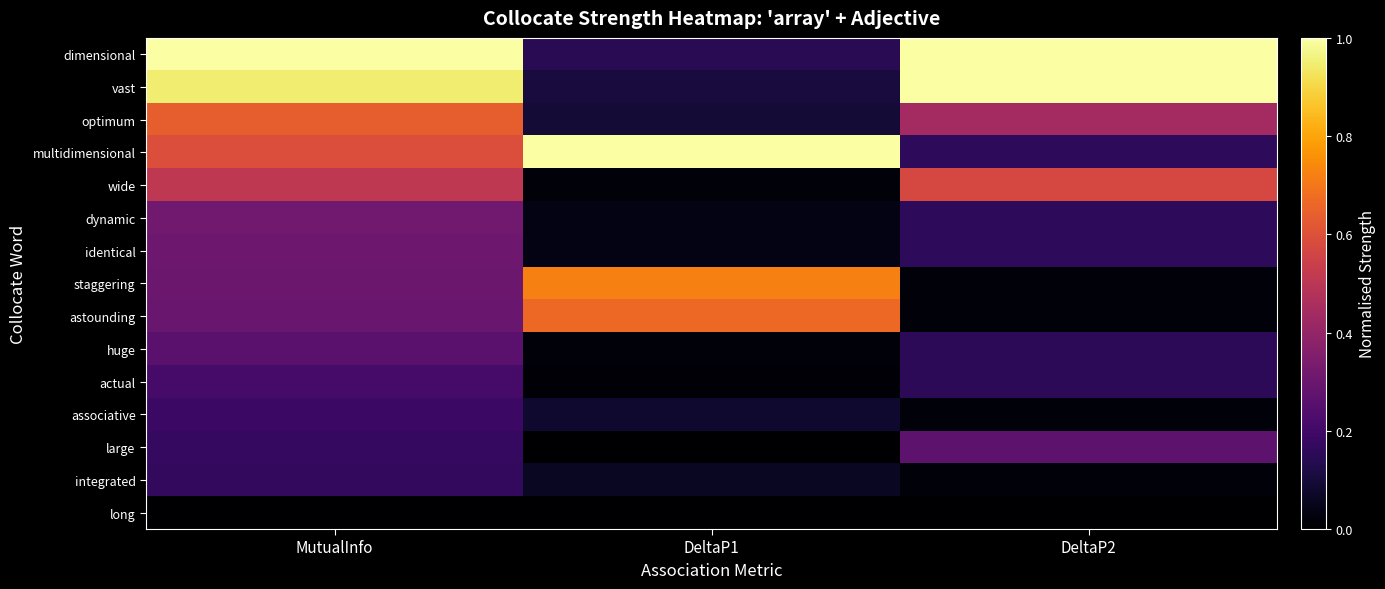

True or false: large has a value of 0.3 at MutualInfo.

False